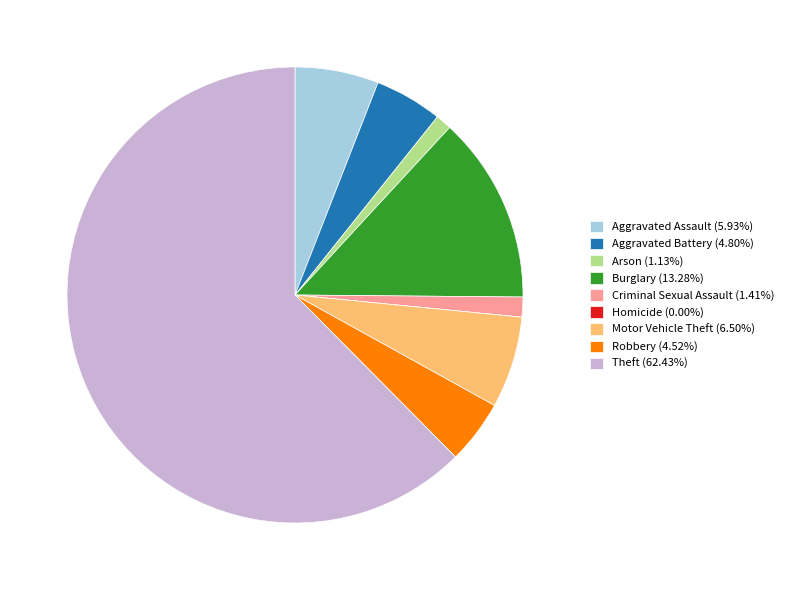

Combined, do Motor Vehicle Theft (6.50%) and Criminal Sexual Assault (1.41%) account for over 50%?

No